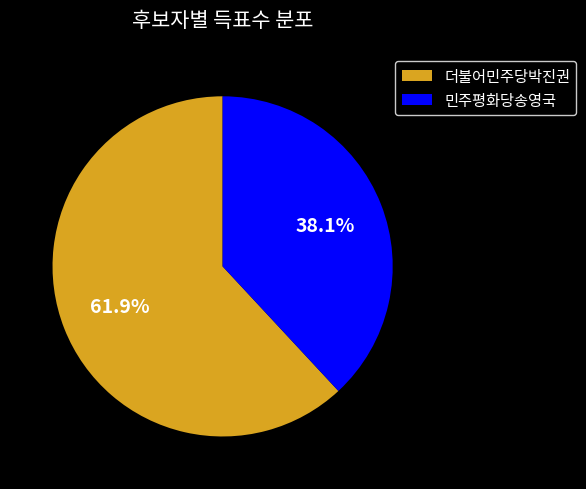

Rank the categories by value from highest to lowest.

더불어민주당박진권, 민주평화당송영국